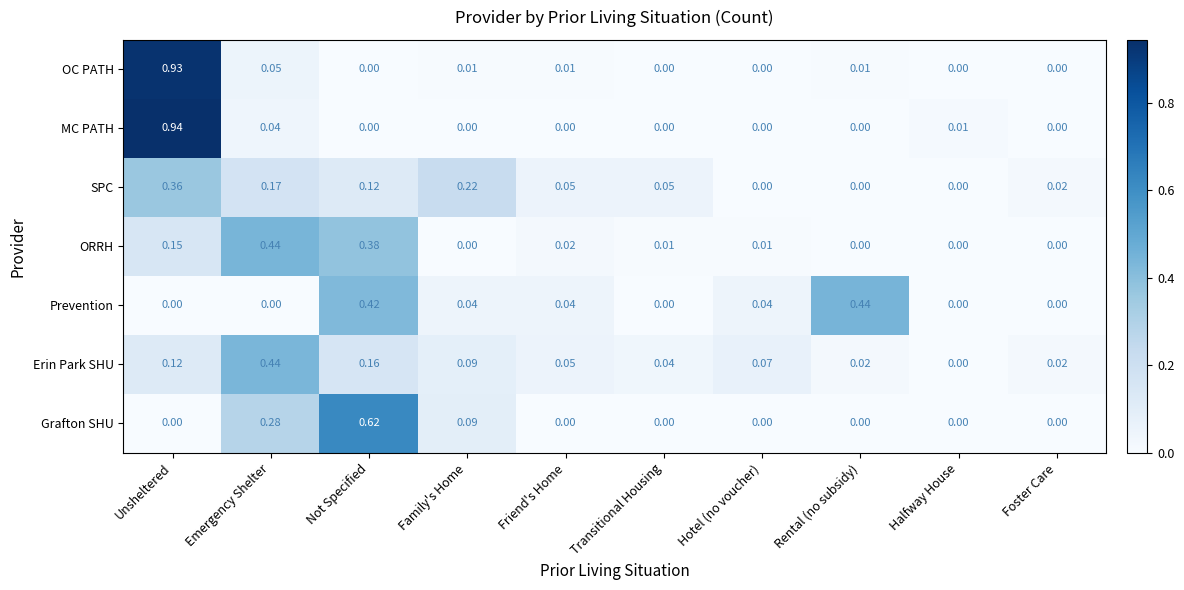

Which label corresponds to the largest value in the chart?

Unsheltered